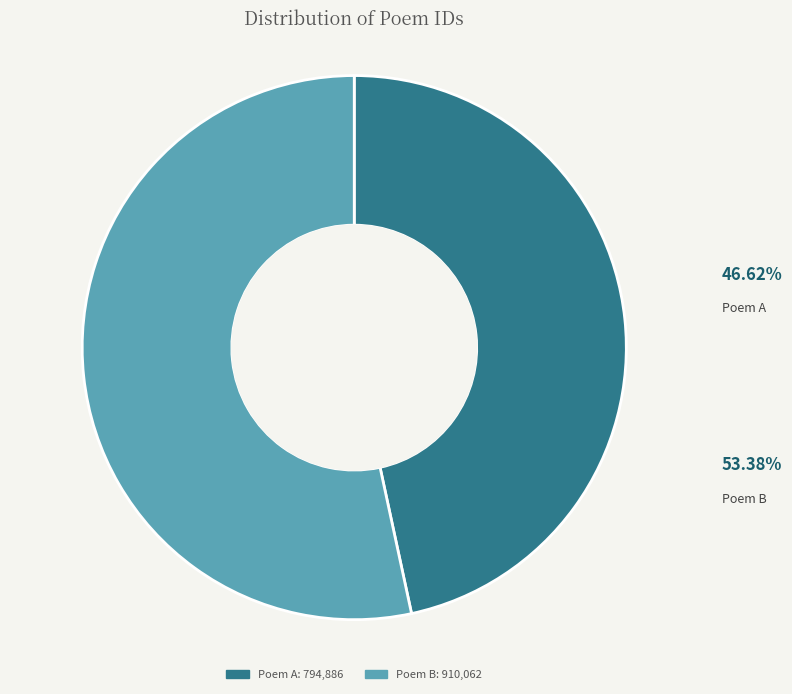

How many segments does this pie chart have?

2